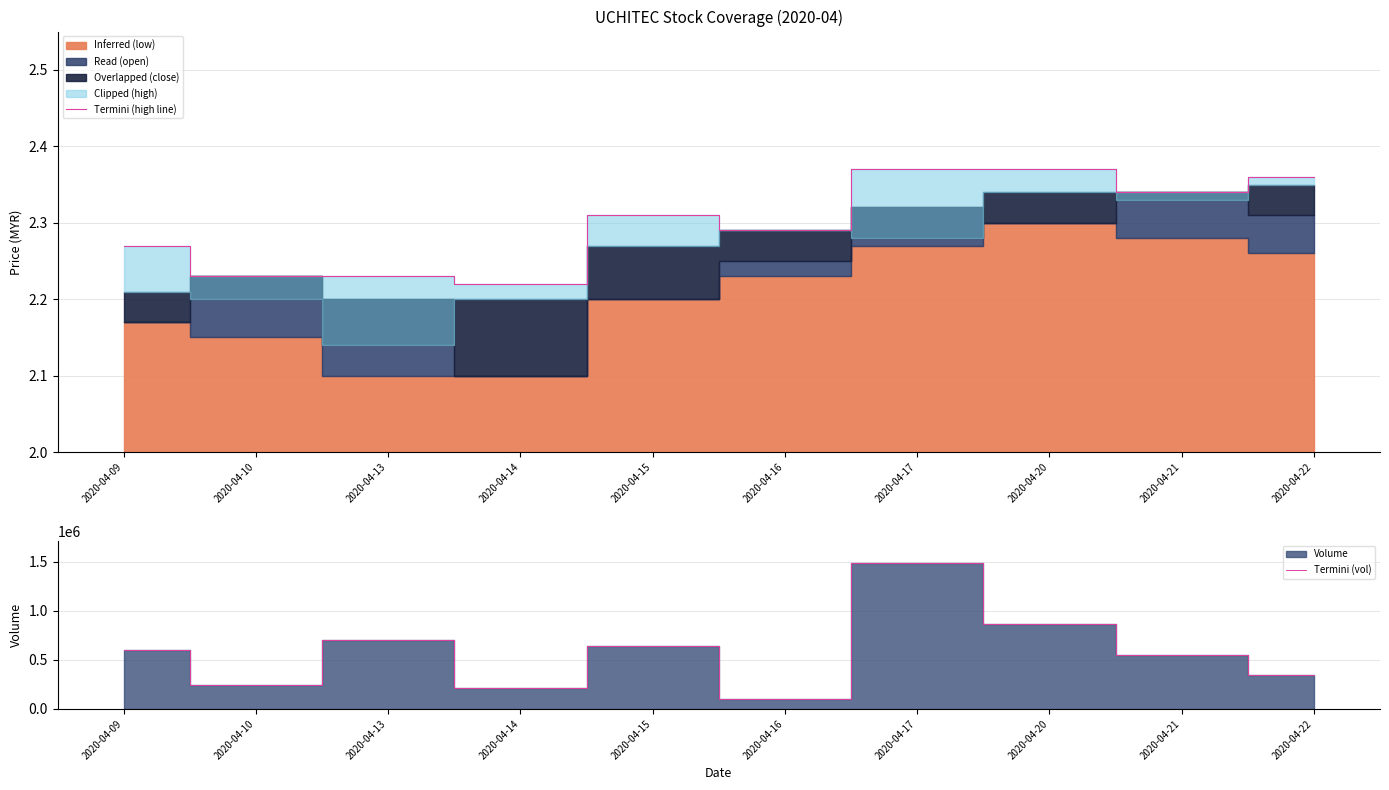

At which label does Termini (vol) reach its minimum?

2020-04-16